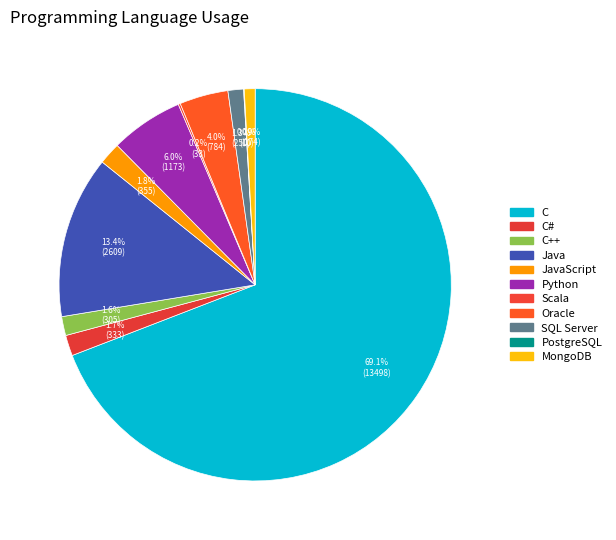

Approximately how many times larger is the value at C compared to SQL Server?

54.0